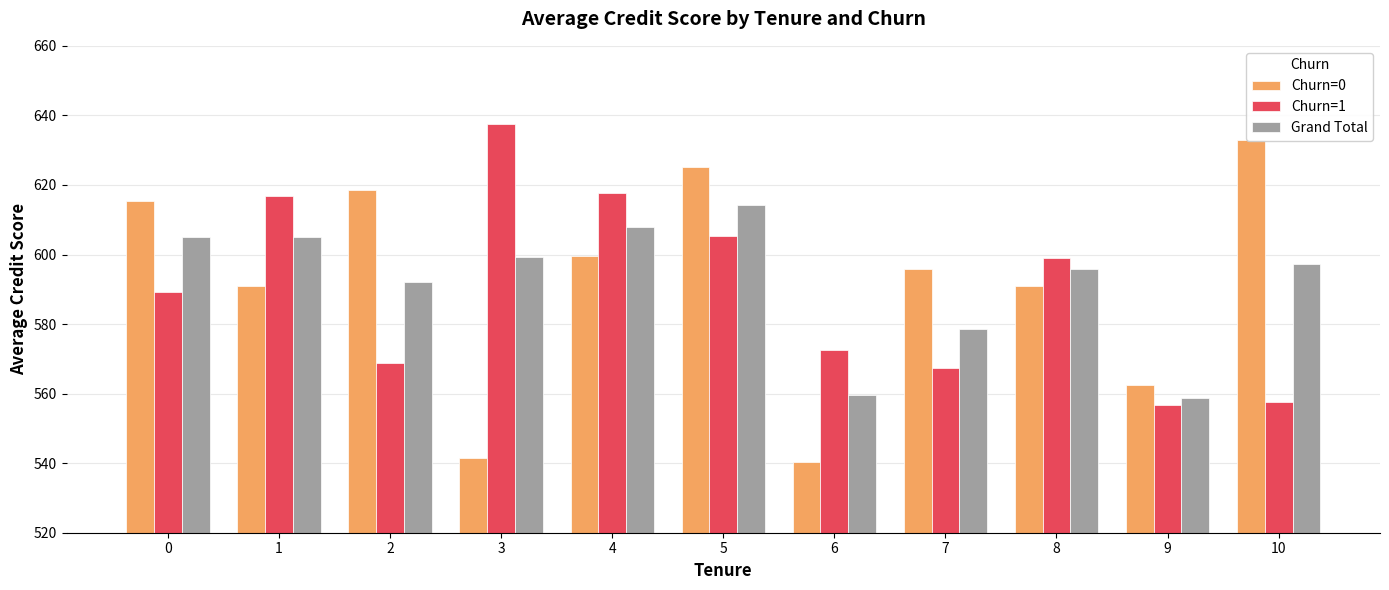

Is it true that Churn=1 equals 776.6 at 0?

False